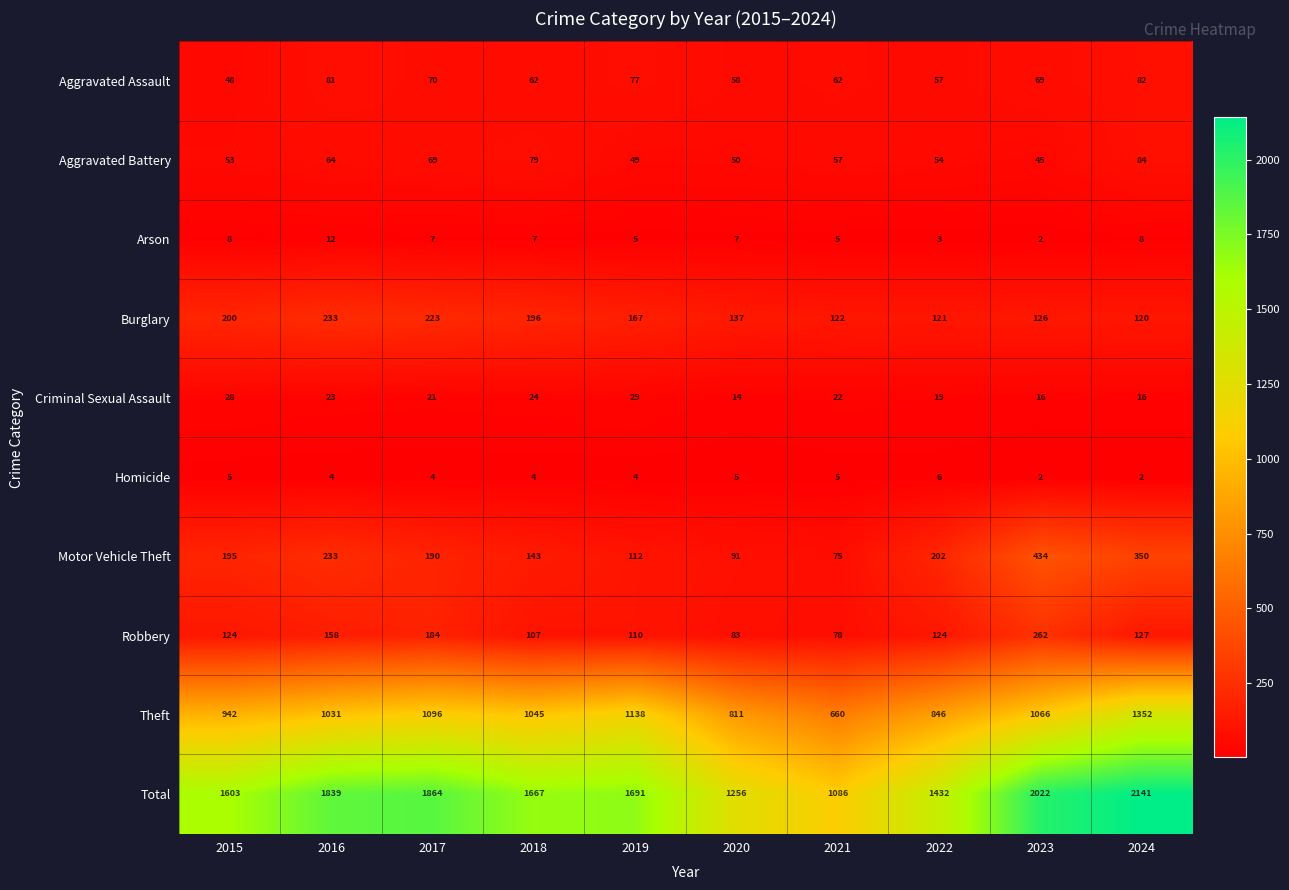

At which label does Burglary first exceed 167?

2015